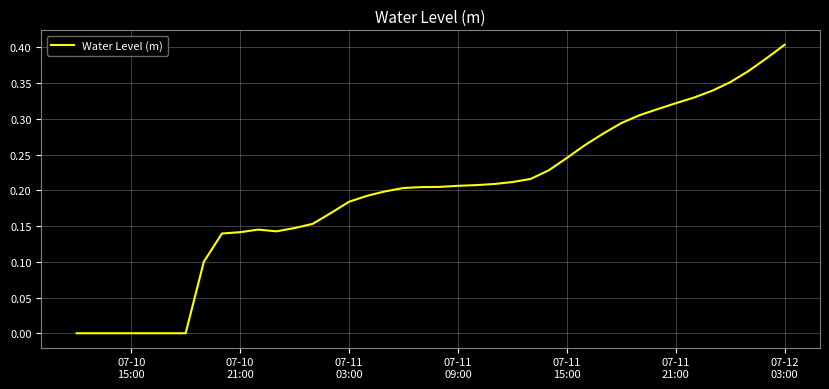

Is this an area chart (filled region under the line)?

No